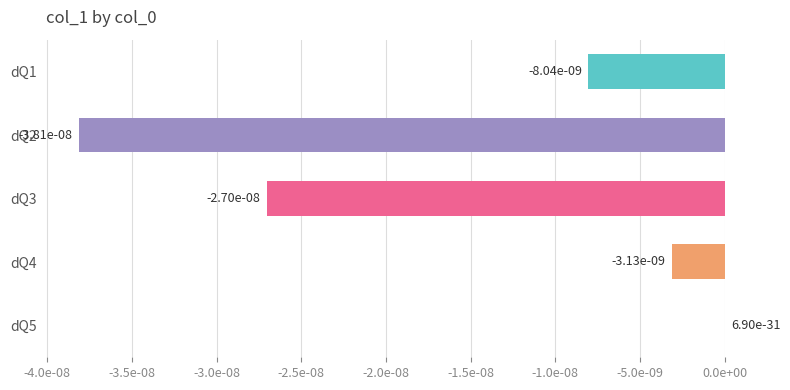

At which category does the chart reach its minimum across all series?

dQ2